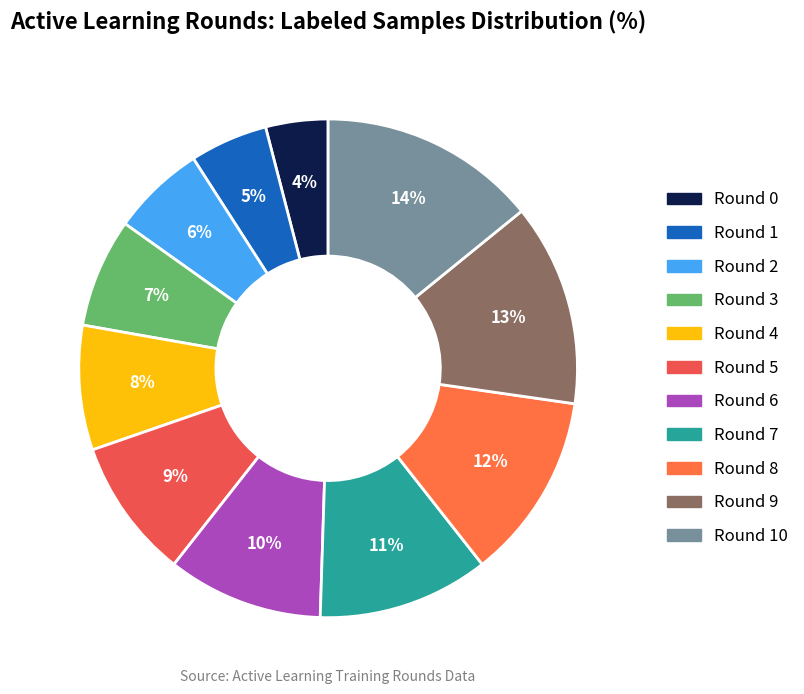

Rank the categories by value from lowest to highest.

Round 0, Round 1, Round 2, Round 3, Round 4, Round 5, Round 6, Round 7, Round 8, Round 9, Round 10